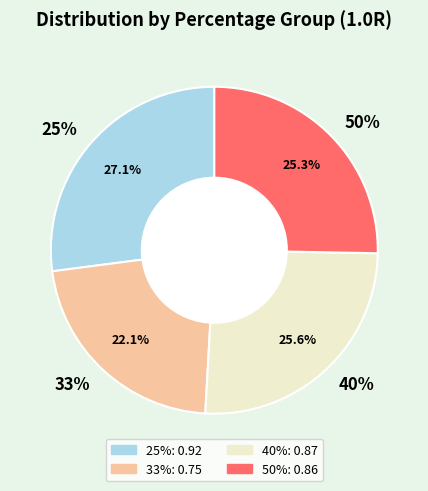

What percentage is the 25% slice, to the nearest percent?

27%